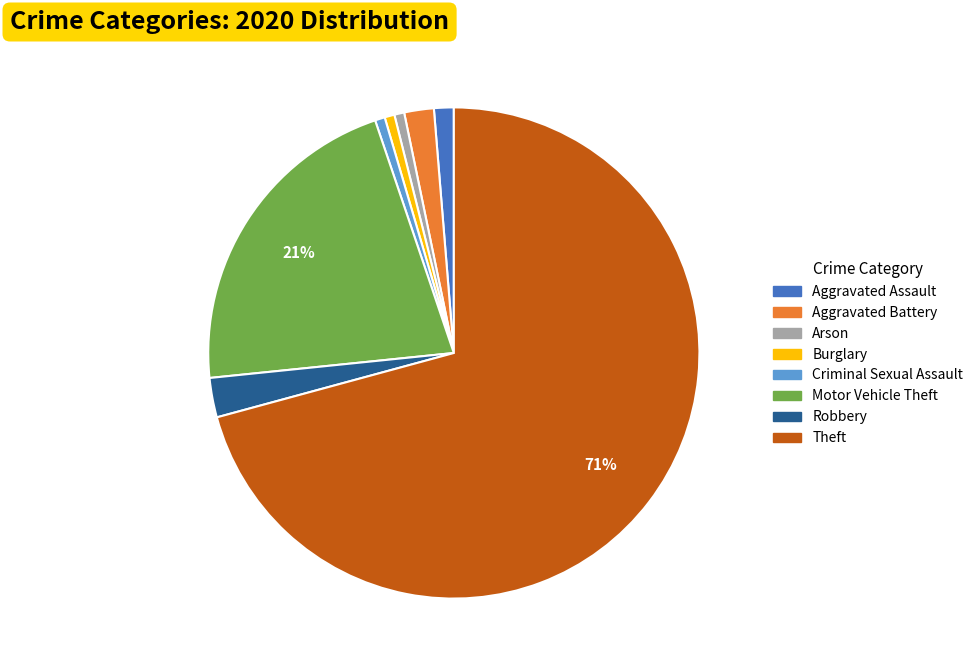

Do Aggravated Assault and Motor Vehicle Theft together represent more than half of the pie?

No